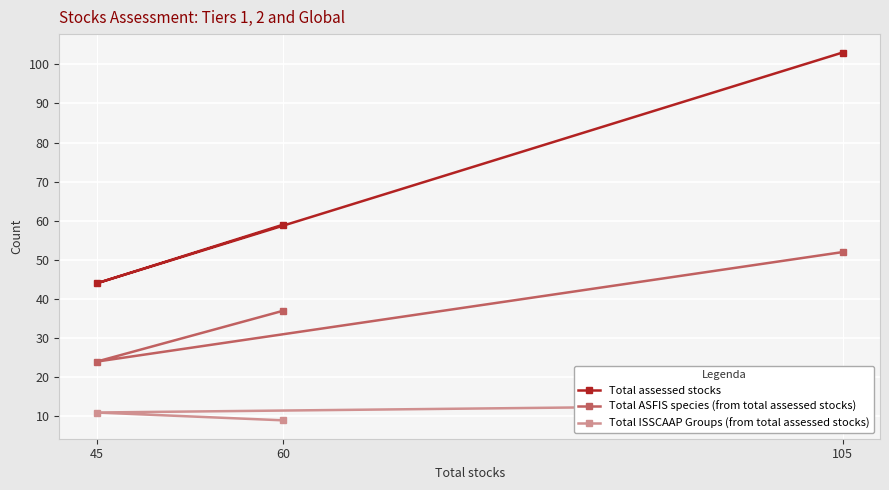

Where is Total ASFIS species (from total assessed stocks) nearest to the value 38?

60